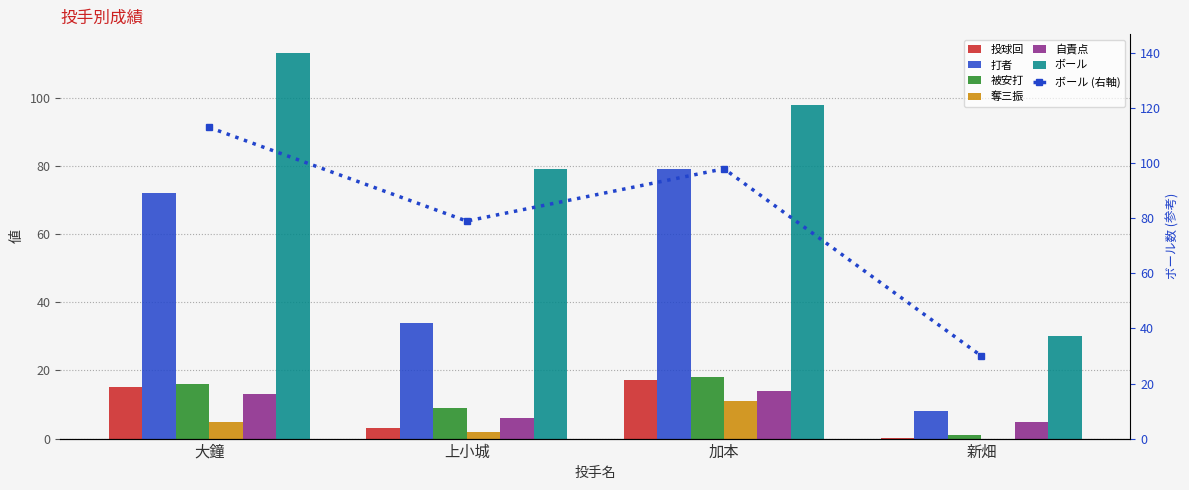

Between 上小城 and 加本, which series saw the biggest shift?

打者